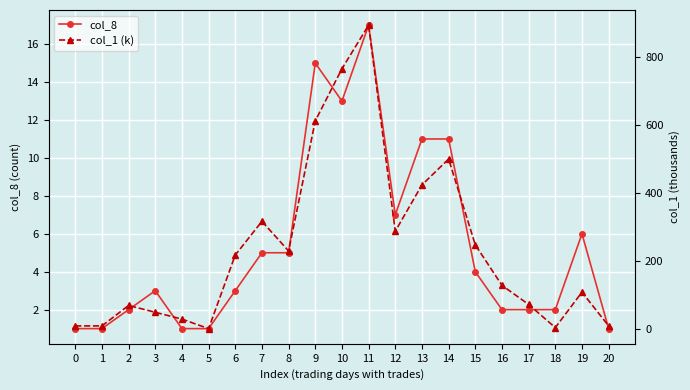

What is the average value of the col_8 series?

5